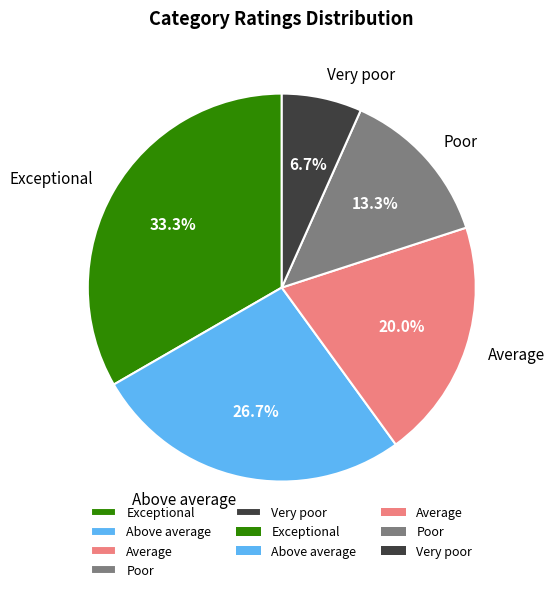

How many slices are in this pie chart?

5